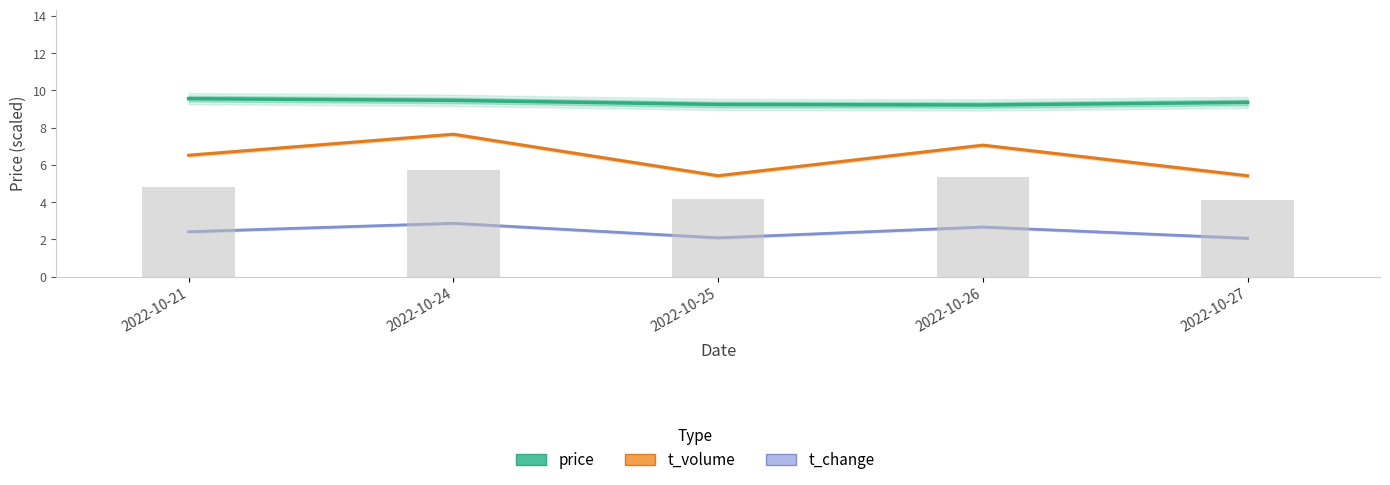

Reading left to right, what are all the values shown in this chart?

price: 2022-10-21=9.6	2022-10-24=9.5	2022-10-25=9.2	2022-10-26=9.2	2022-10-27=9.4
t_volume: 2022-10-21=6.5	2022-10-24=7.6	2022-10-25=5.4	2022-10-26=7.1	2022-10-27=5.4
t_change: 2022-10-21=2.4	2022-10-24=2.9	2022-10-25=2.1	2022-10-26=2.7	2022-10-27=2.1